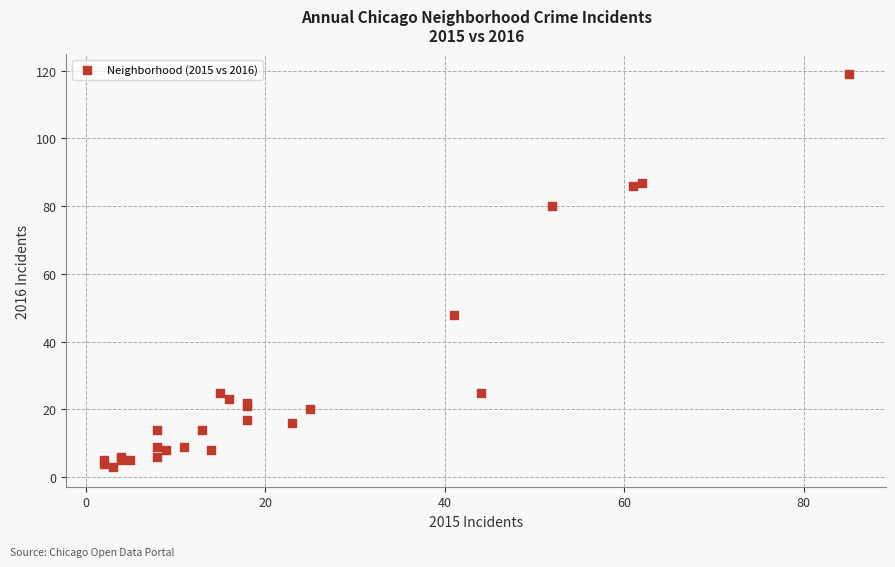

What Y value in the scatter plot is closest to 61?

48